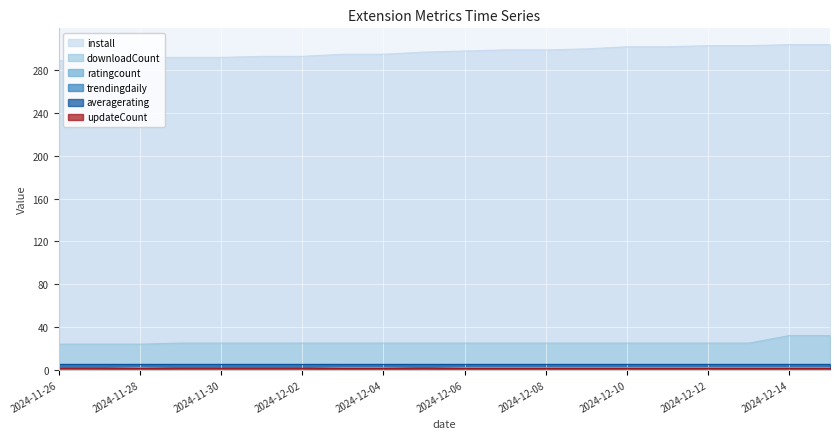

What is the maximum value shown in the chart?

304.0